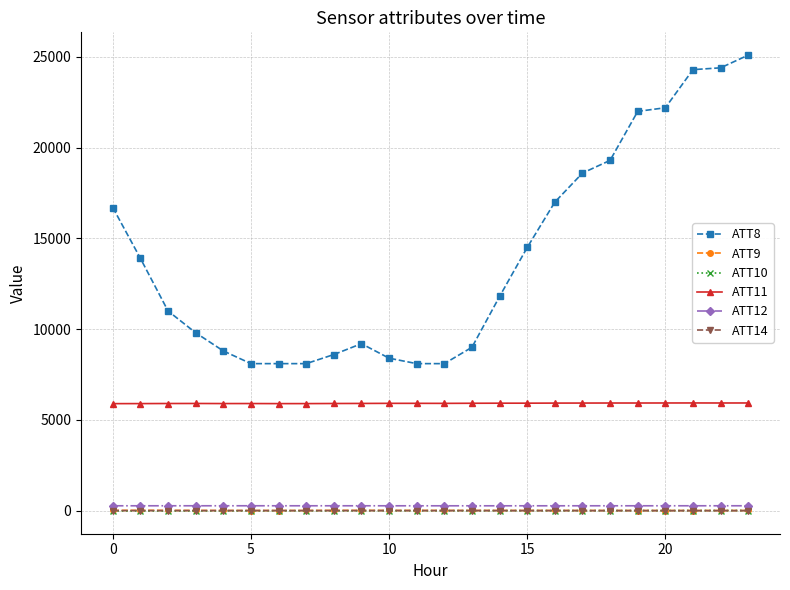

Which series has the widest spread of values?

ATT8